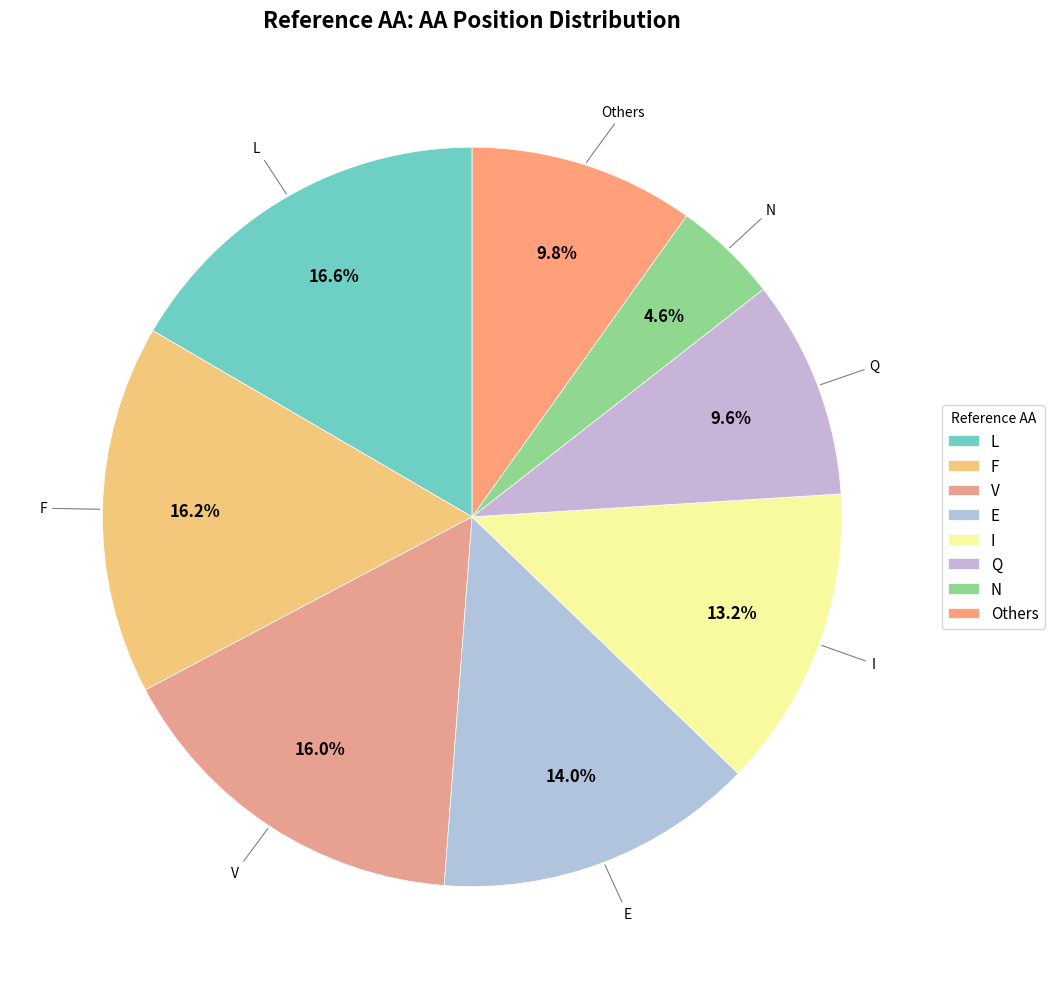

What is the smallest slice in the pie chart?

N